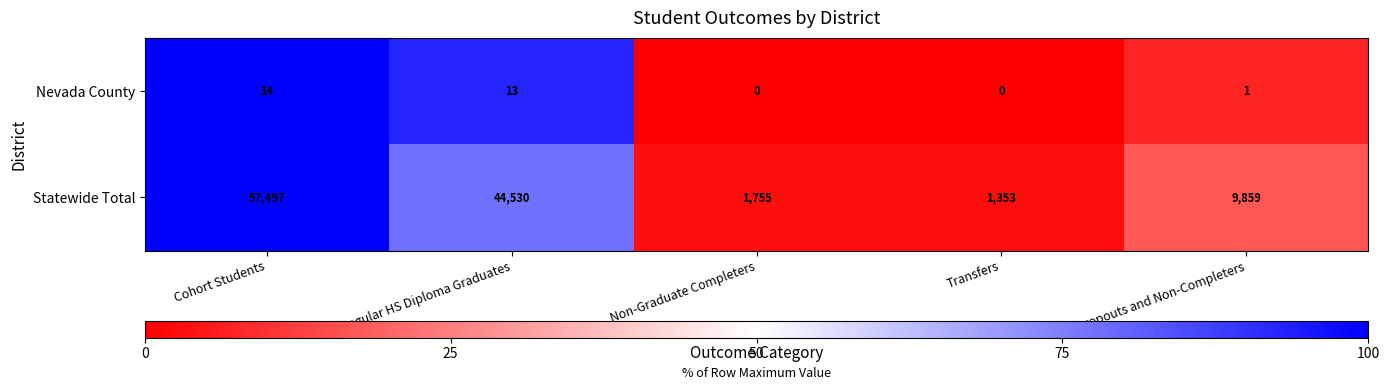

Between Cohort Students and Non-Graduate Completers, which series saw the biggest shift?

Statewide Total